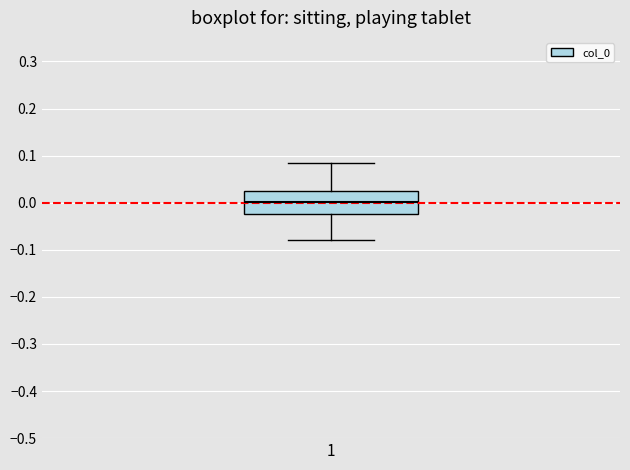

Transcribe this box plot: give where the median line is, the range the box spans, and where the two whiskers end, as read against the y-axis. The values are not printed on the chart, so give them approximately, as read against the axis.

median 0.00, box -0.02 to 0.02, whiskers -0.08 to 0.08